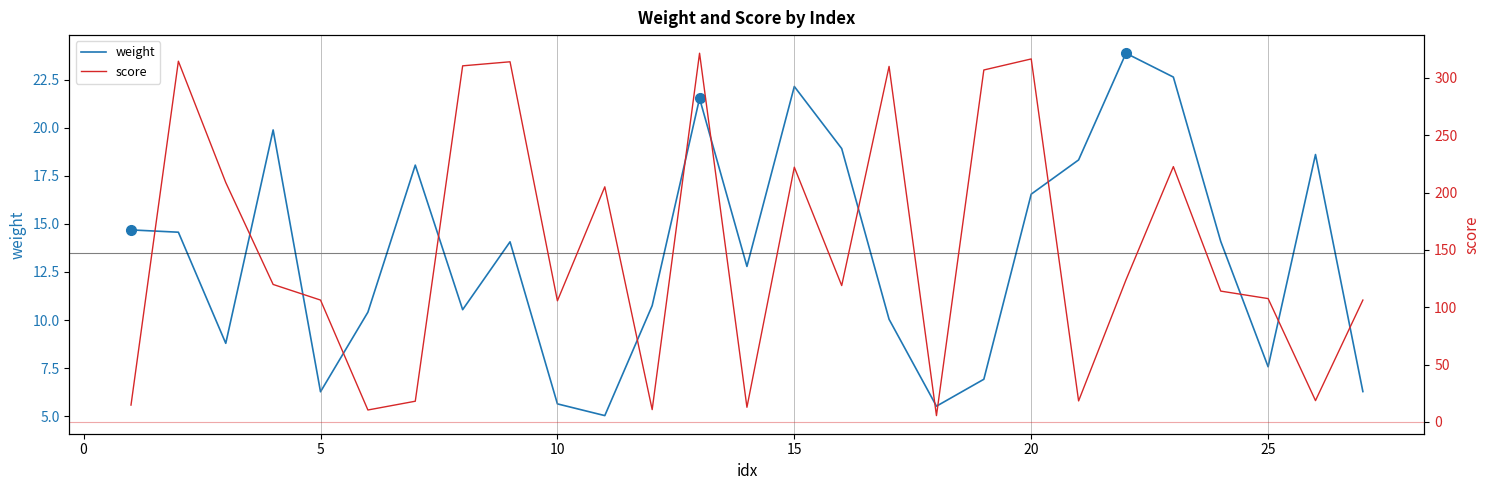

The value of weight at 10 is 9.5. True or false?

False